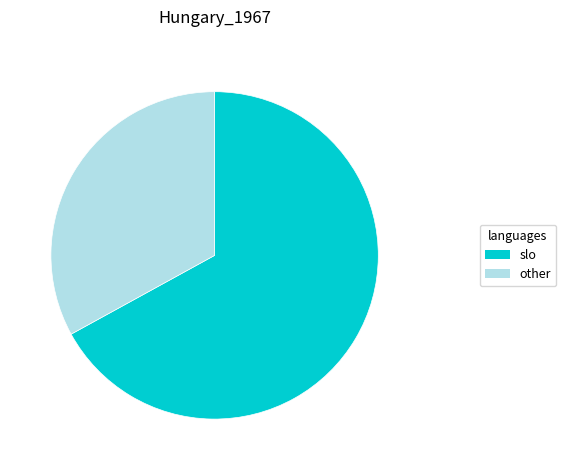

Does any single category account for the majority?

Yes